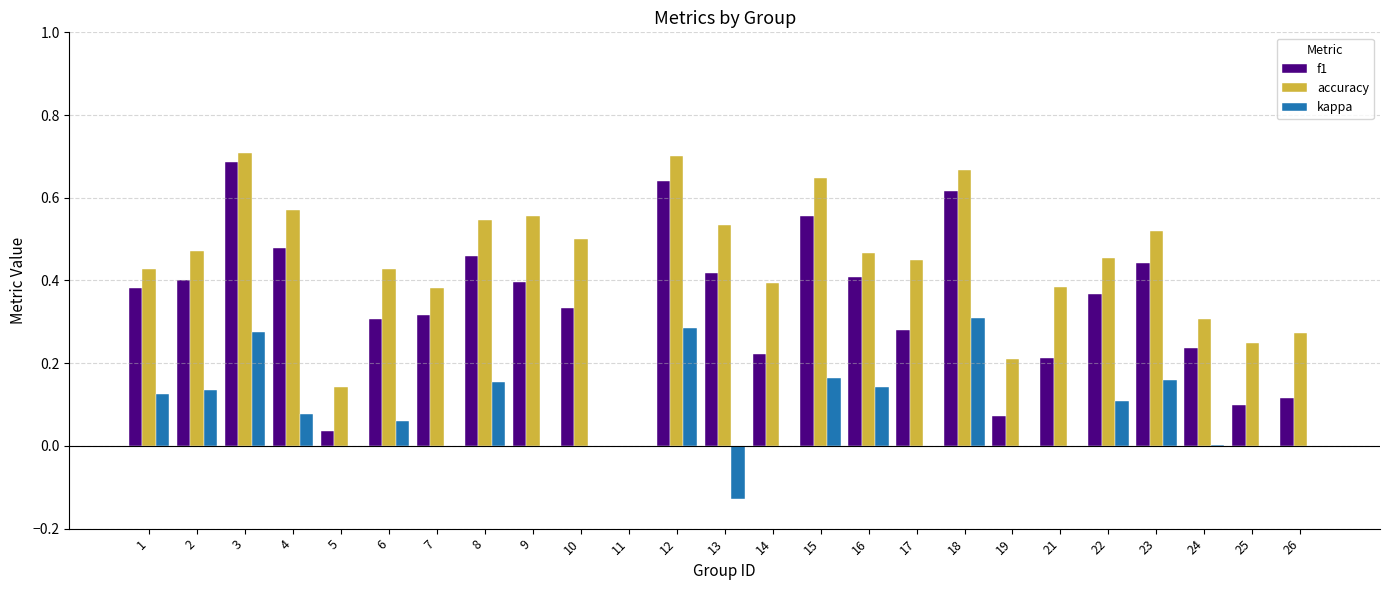

What is the total value across all series at 8?

1.2